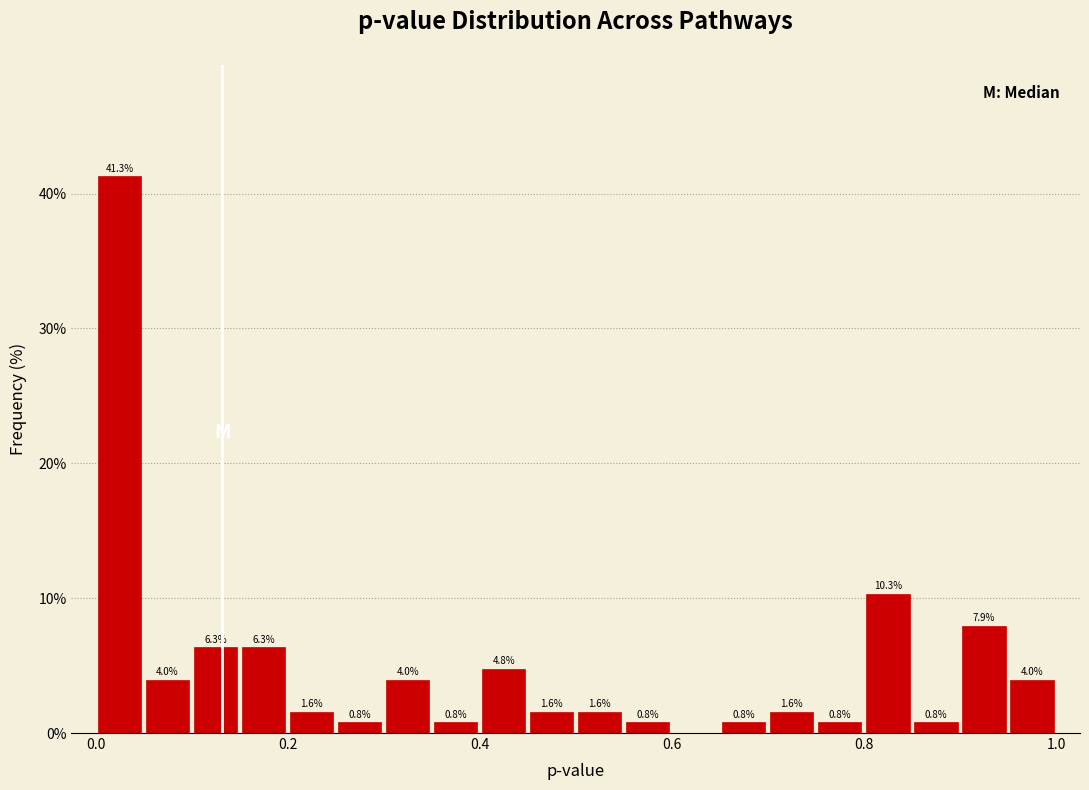

Around what value on the x-axis is the tallest bar? Give the approximate position of its centre, as read against the axis.

0.02